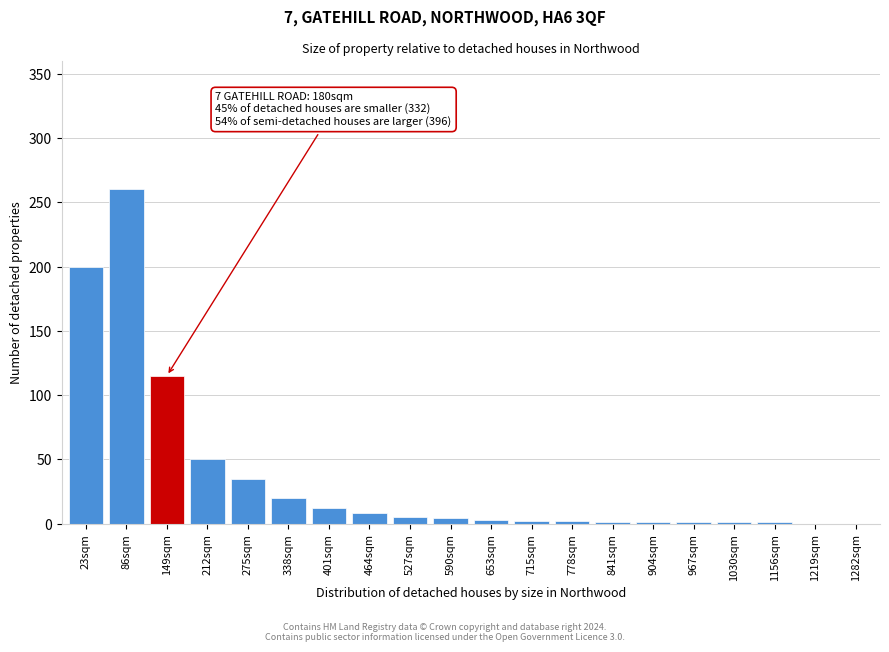

Is it true that the value at 275sqm is 47?

False